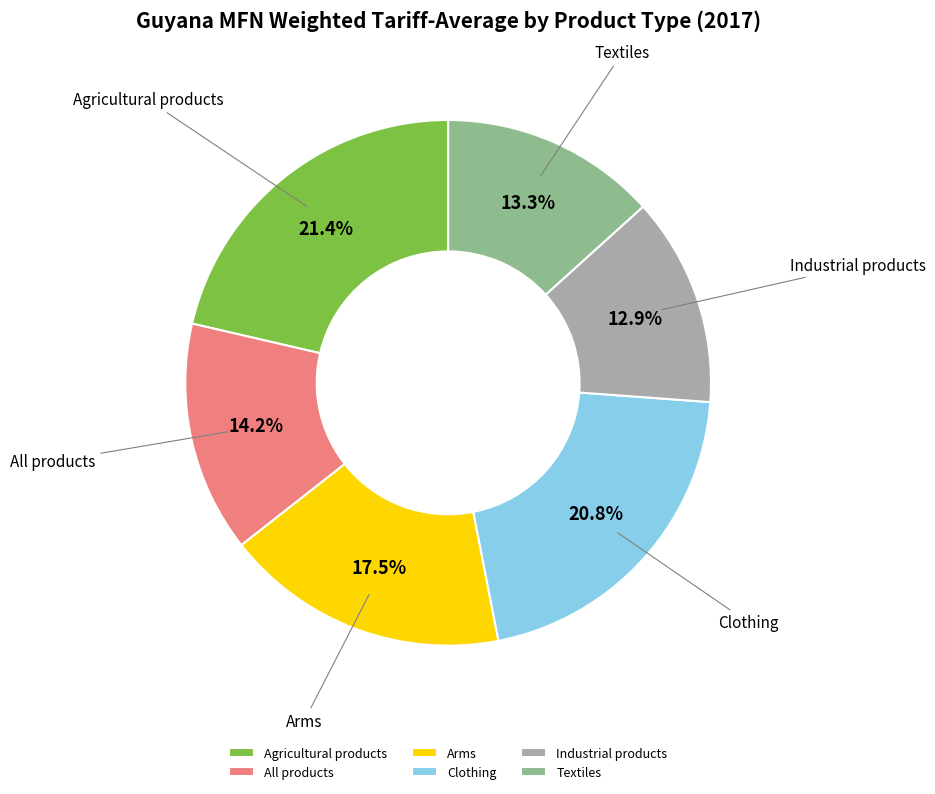

Which category has the biggest portion of the pie?

Agricultural products